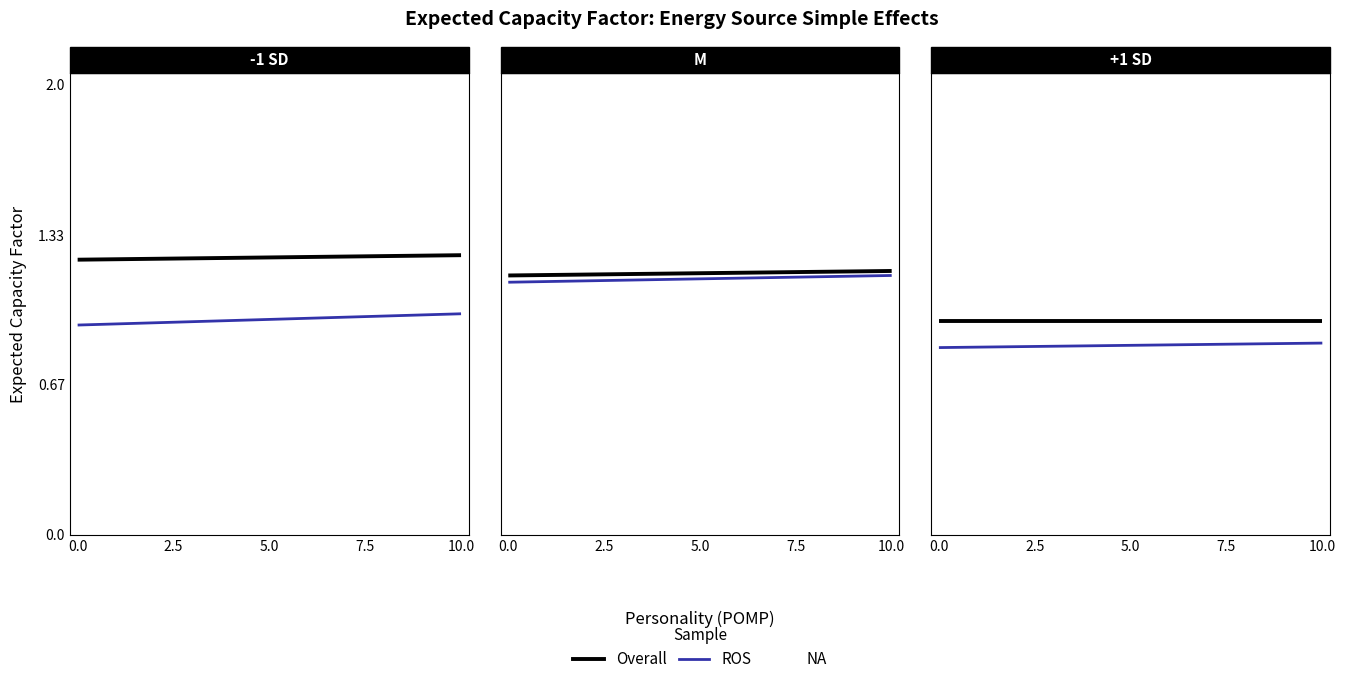

What is the total value across all series at 0.0?

1.8